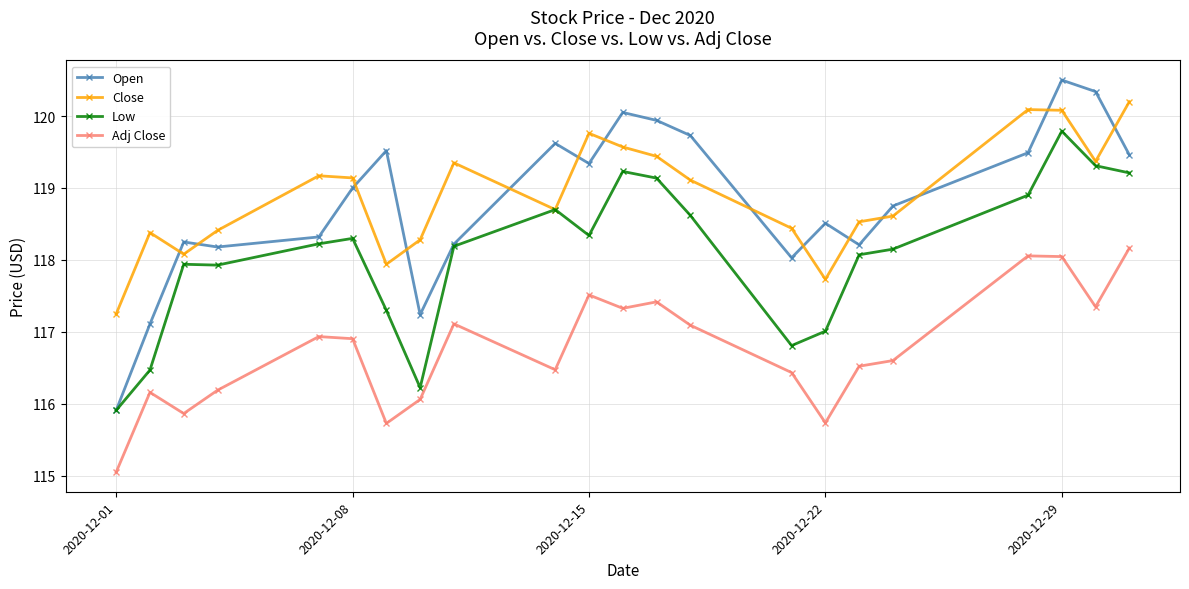

Count the number of data series in this chart.

4